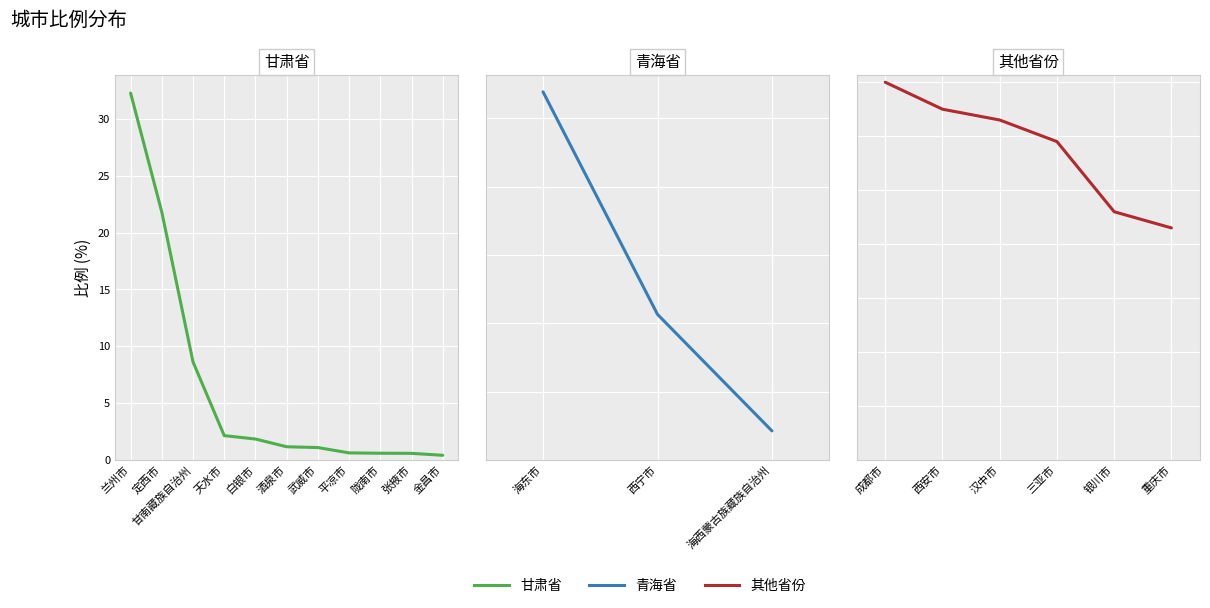

Which has a higher value, 重庆市 or 银川市?

银川市